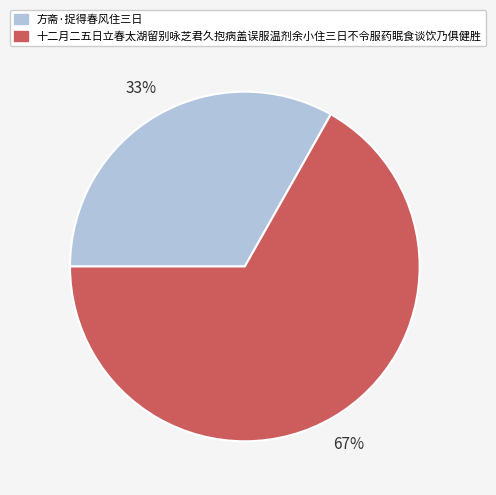

Do 十二月二五日立春太湖留别咏芝君久抱病盖误服温剂余小住三日不令服药眠食谈饮乃俱健胜 and 方斋·捉得春风住三日 together represent more than half of the pie?

Yes